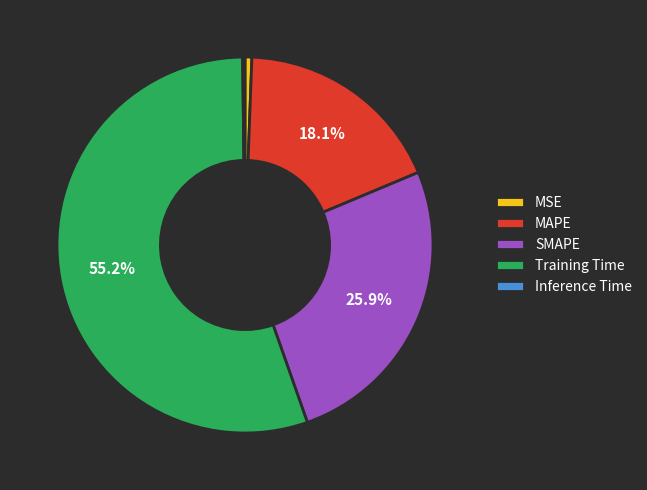

Is there any slice that represents more than half of the pie?

Yes